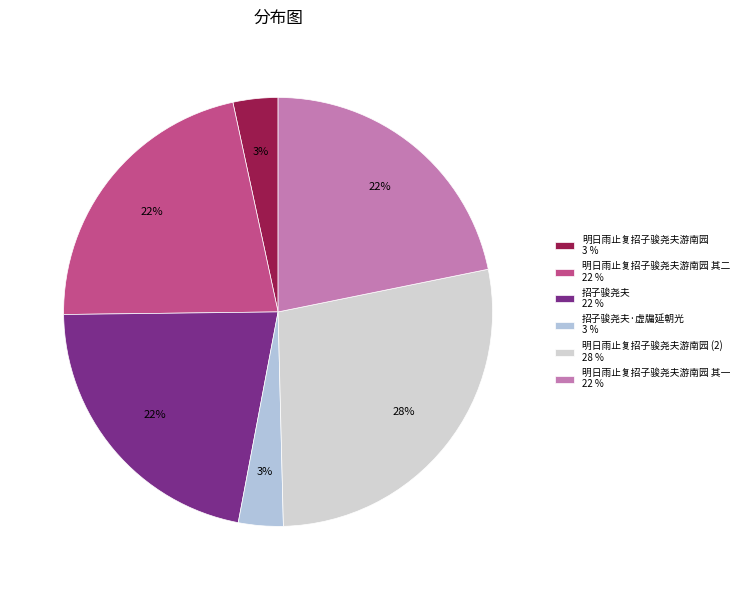

Which category has the biggest portion of the pie?

明日雨止复招子骏尧夫游南园 (2) 28 %